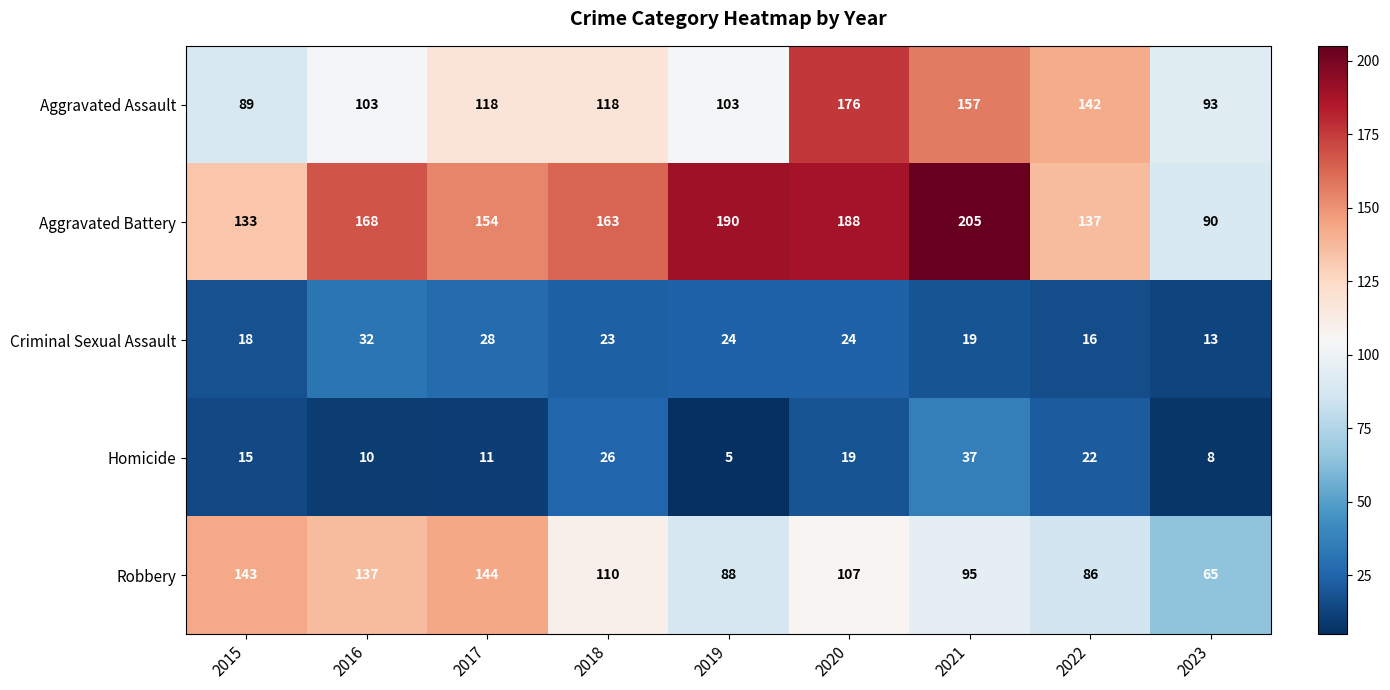

What is the difference between the second highest and second lowest values in the Criminal Sexual Assault series?

12